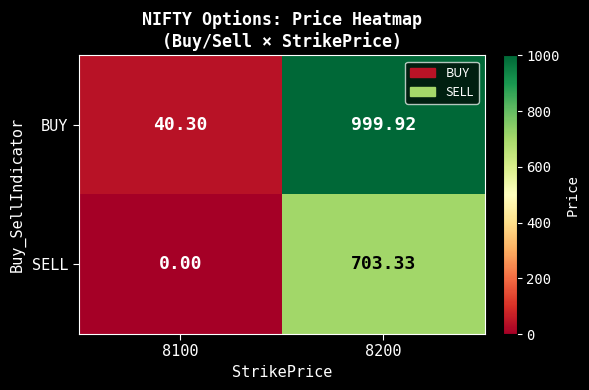

List the series in order of their overall mean, lowest first.

SELL, BUY